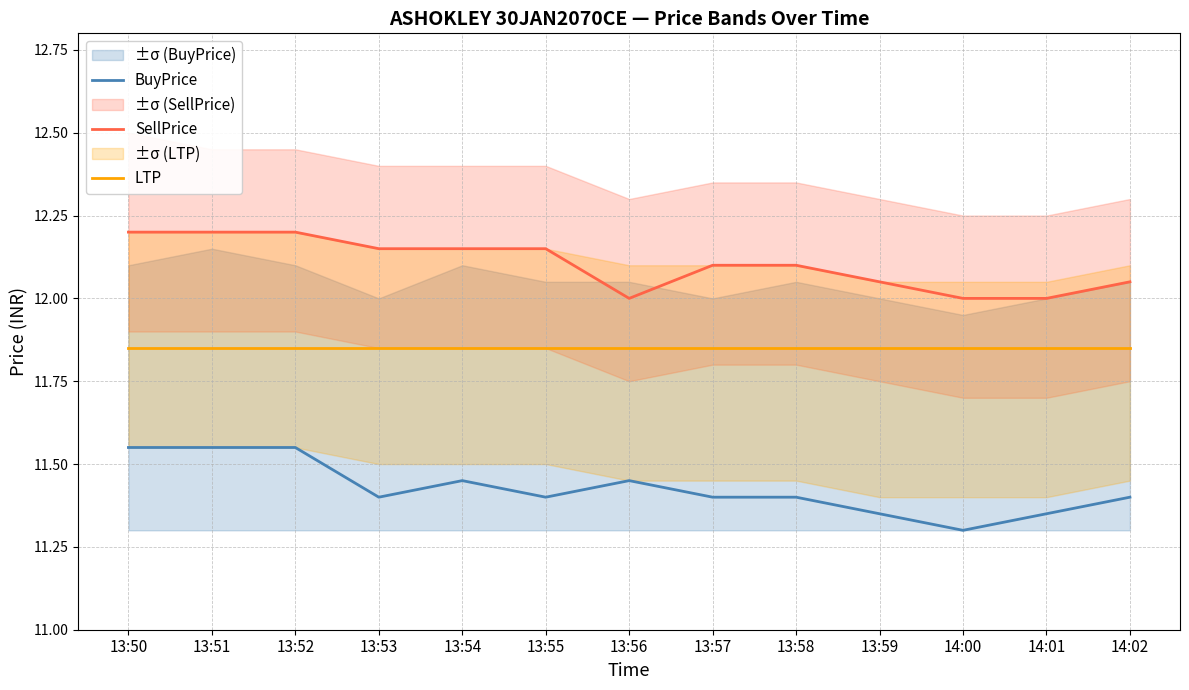

Which has a higher value, 13:53 or 14:02?

13:53